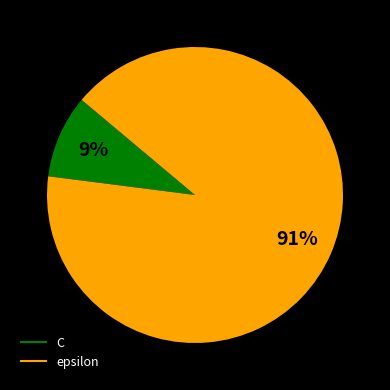

To the nearest percent, what is the average slice percentage?

50%